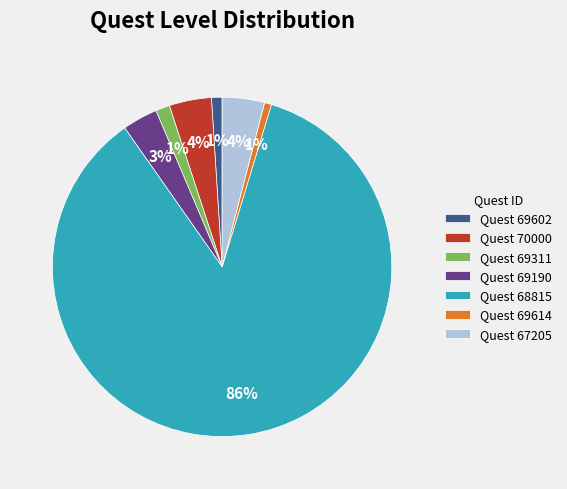

Which slice is the largest?

Quest 68815